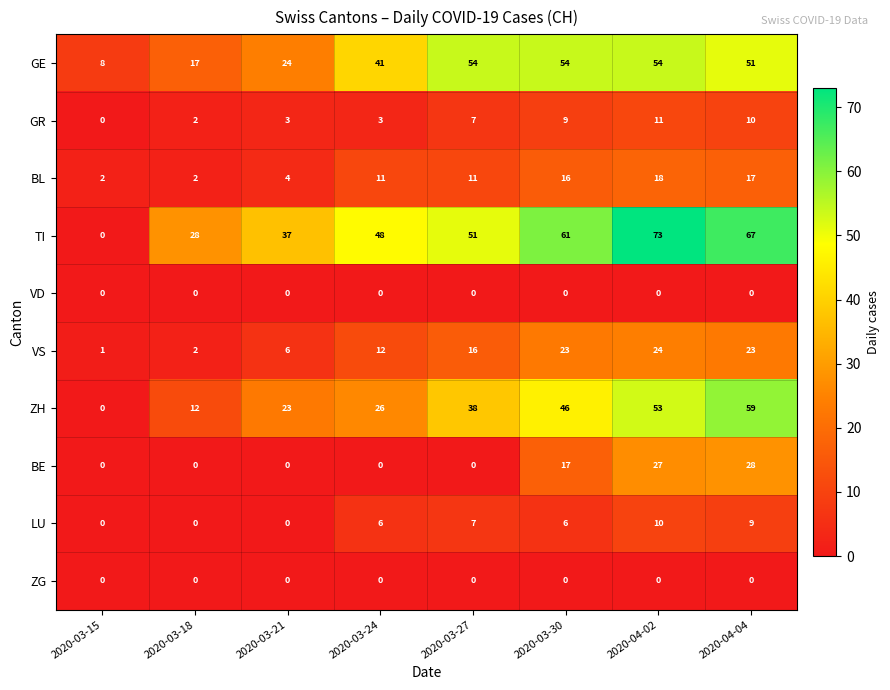

What is the difference between the highest and lowest values at 2020-03-21?

37